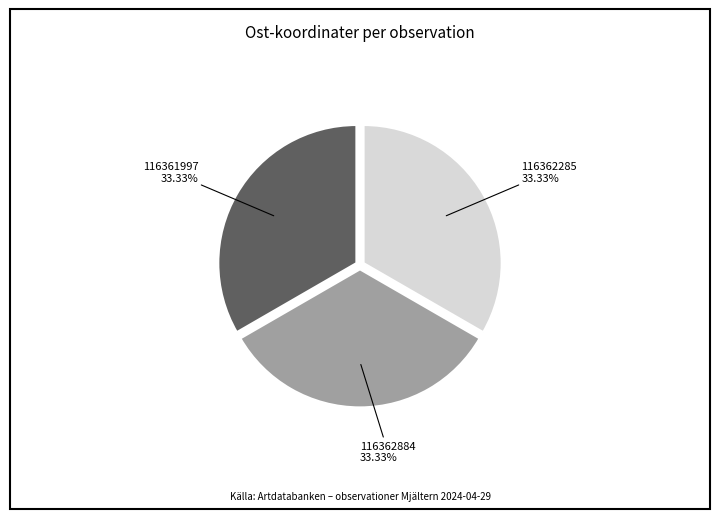

Does any single category account for the majority?

No